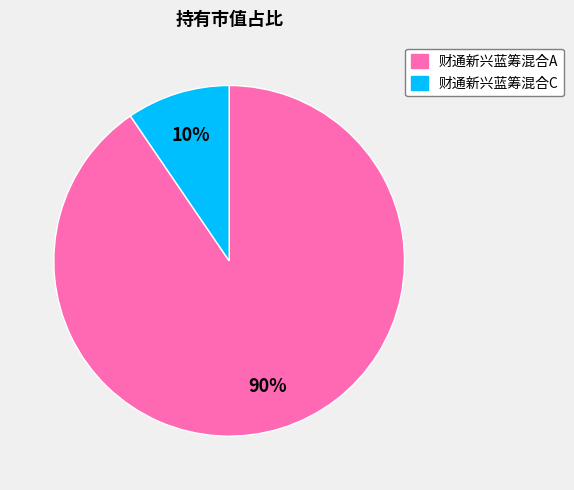

What percentage is the 财通新兴蓝筹混合C slice, to the nearest percent?

10%